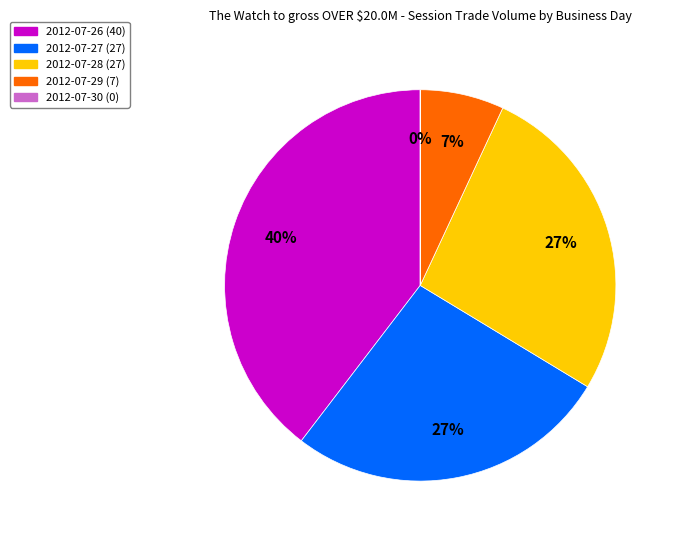

Does 2012-07-28 (27) represent more than half of the total?

No